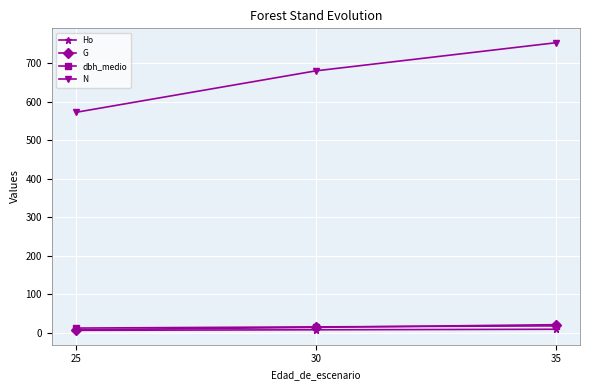

What is the total value across all series at 30?

718.8